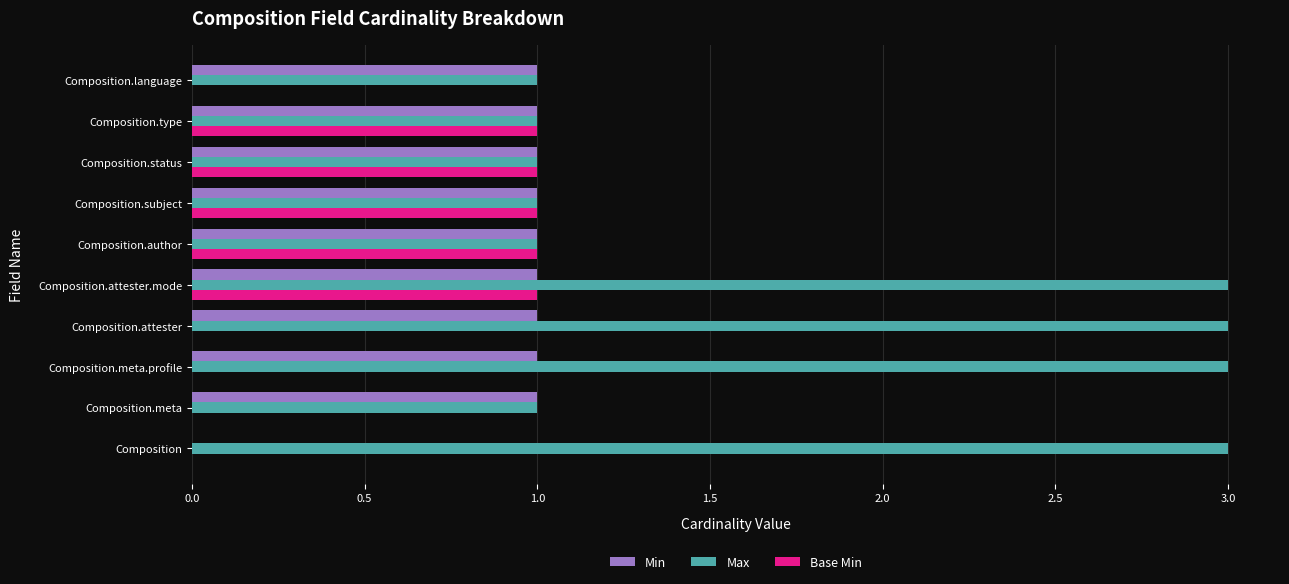

What are all the series names shown in the legend?

Min, Max, Base Min